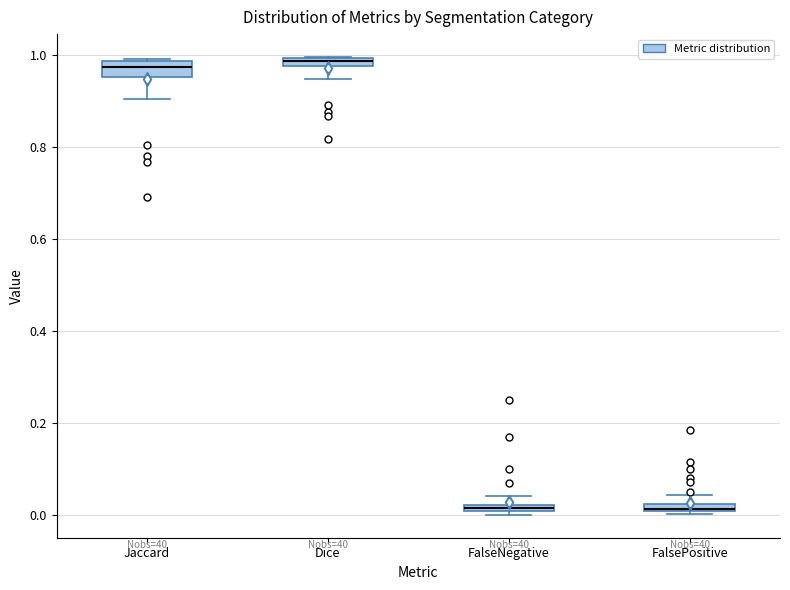

Where is the lower edge of the box for FalseNegative on the y-axis? The values are not printed on the chart, so give them approximately, as read against the axis.

0.00